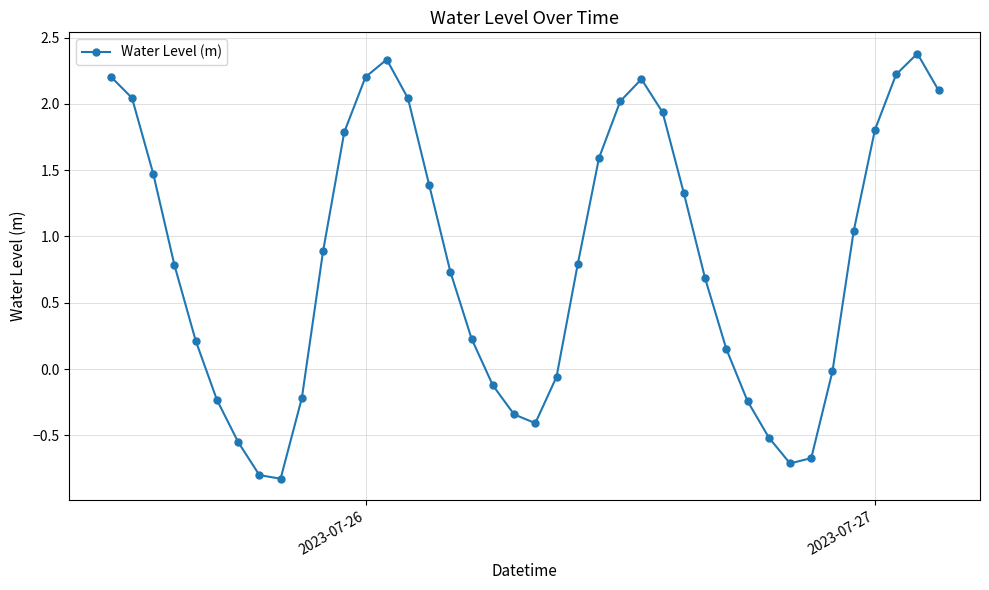

What is the value of the 37th point from the left?

1.8